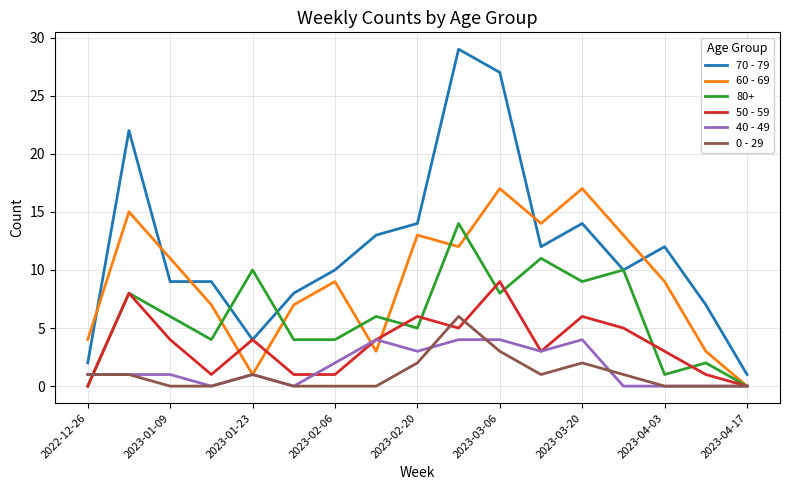

List the series in order of their peak value, lowest first.

40 - 49, 0 - 29, 50 - 59, 80+, 60 - 69, 70 - 79